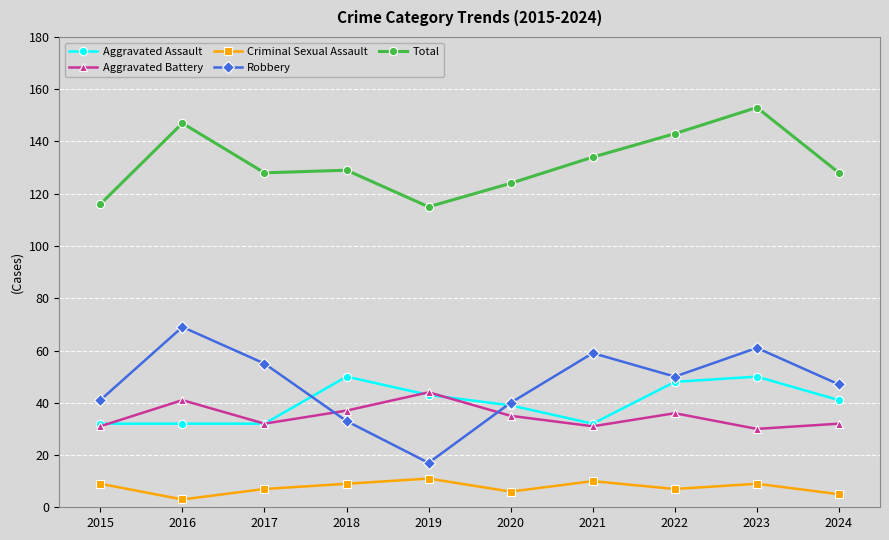

The value of Robbery at 2015 is 53. True or false?

False